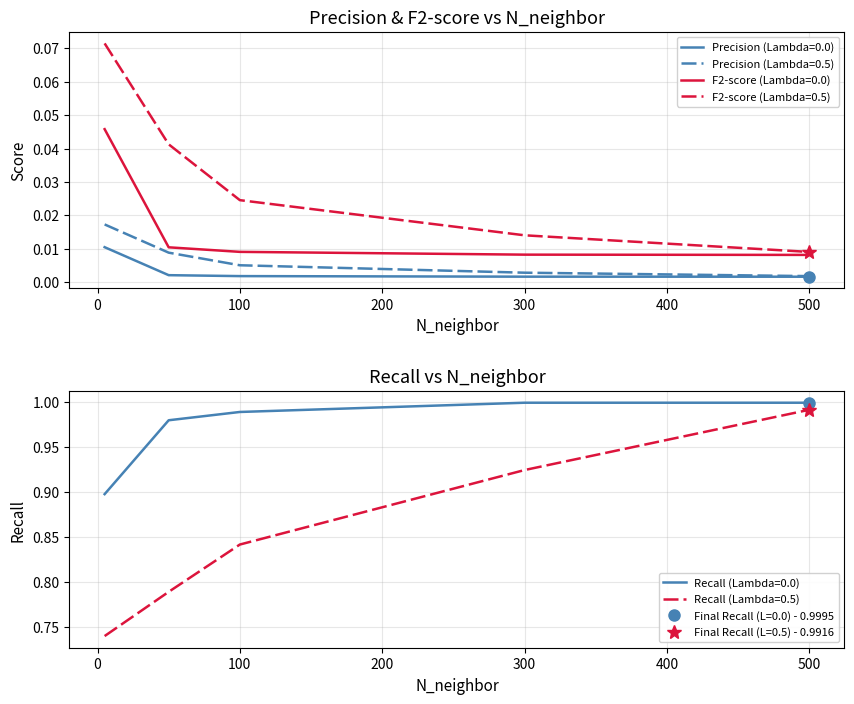

The F2-score (Lambda=0.0) series shows 0.0 at 500. True or false?

False